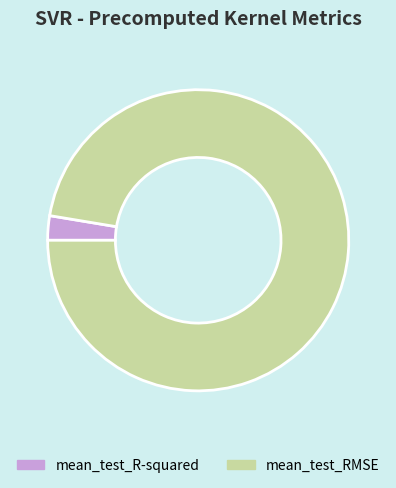

Which has a higher value, mean_test_R-squared or mean_test_RMSE?

mean_test_RMSE